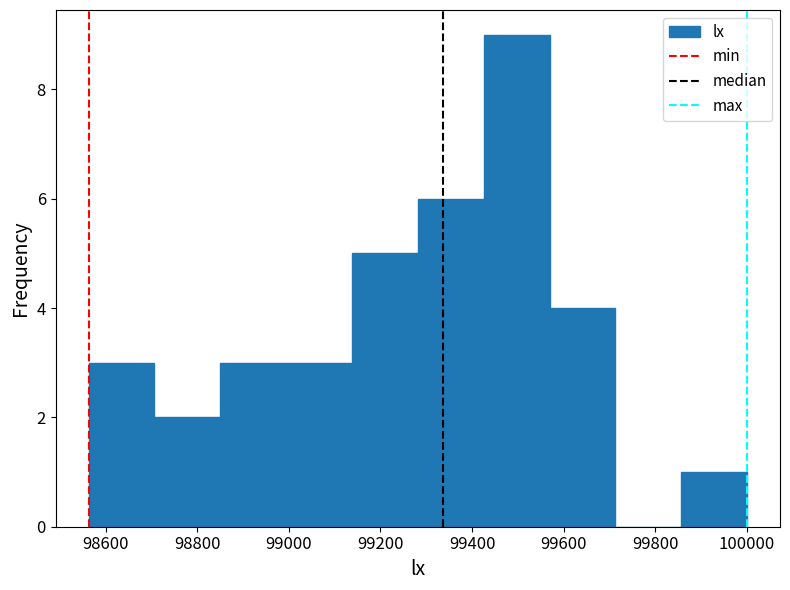

Reading left to right, transcribe this chart: for each bar, give the range it covers on the x-axis and its height. Neither the bar edges nor the heights are printed on the chart, so give them approximately, as read against the axes.

98560 to 98700: 3
98700 to 98860: 2
98860 to 99000: 3
99000 to 99140: 3
99140 to 99280: 5
99280 to 99420: 6
99420 to 99560: 9
99560 to 99720: 4
99720 to 99860: 0
99860 to 100000: 1